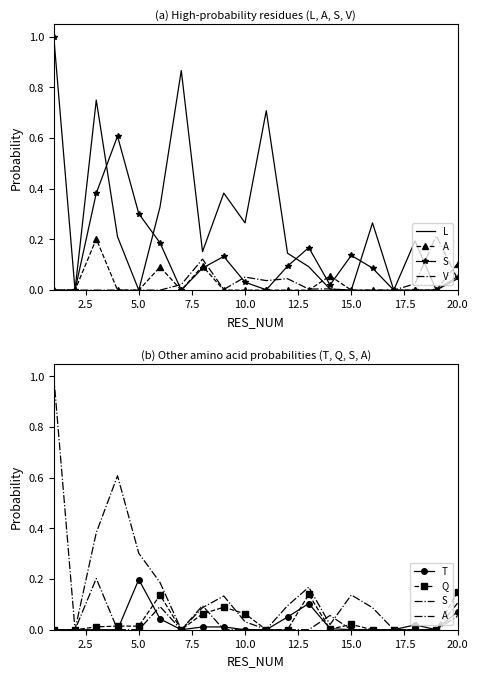

The A series shows 0.3 at 5.0. True or false?

False